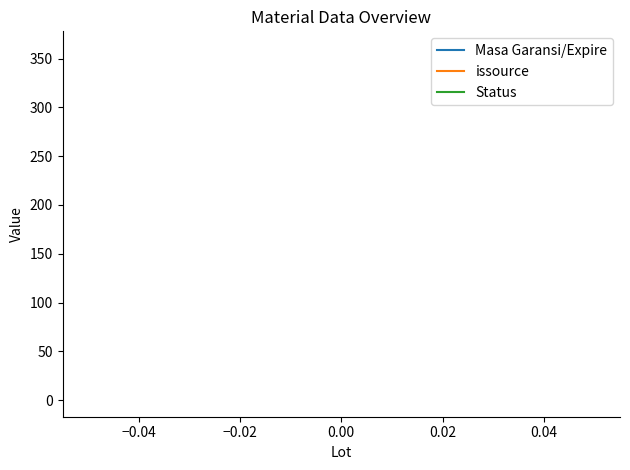

True or false: Status and issource cross at least once.

False